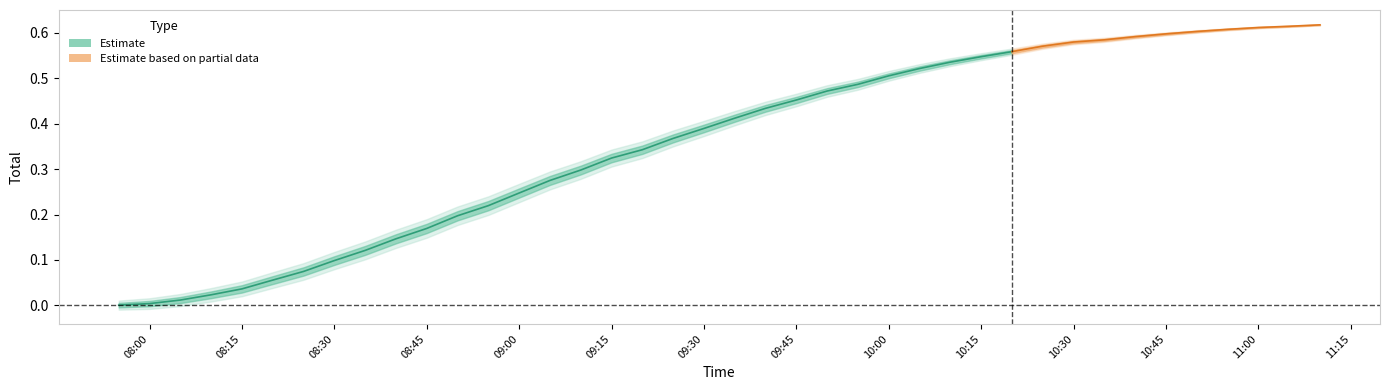

At which label is the value closest to 0?

2022-08-30 07:55:00